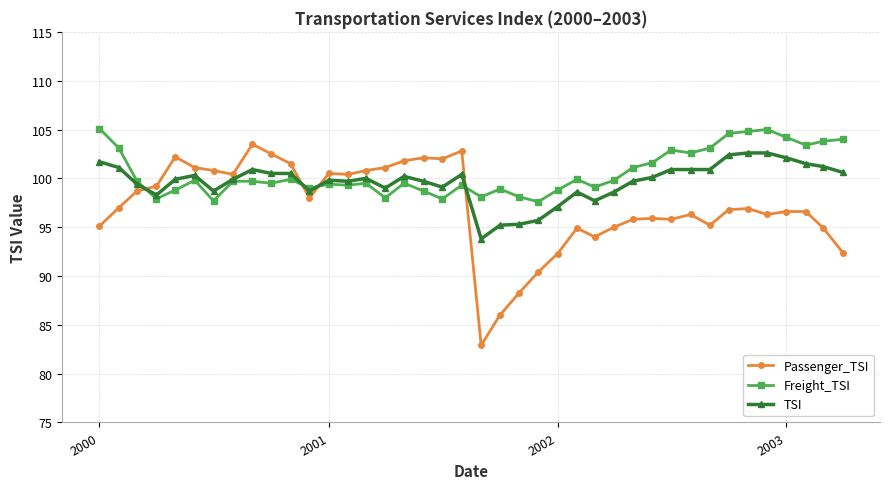

True or false: Freight_TSI has more than 1 interior local peaks.

True